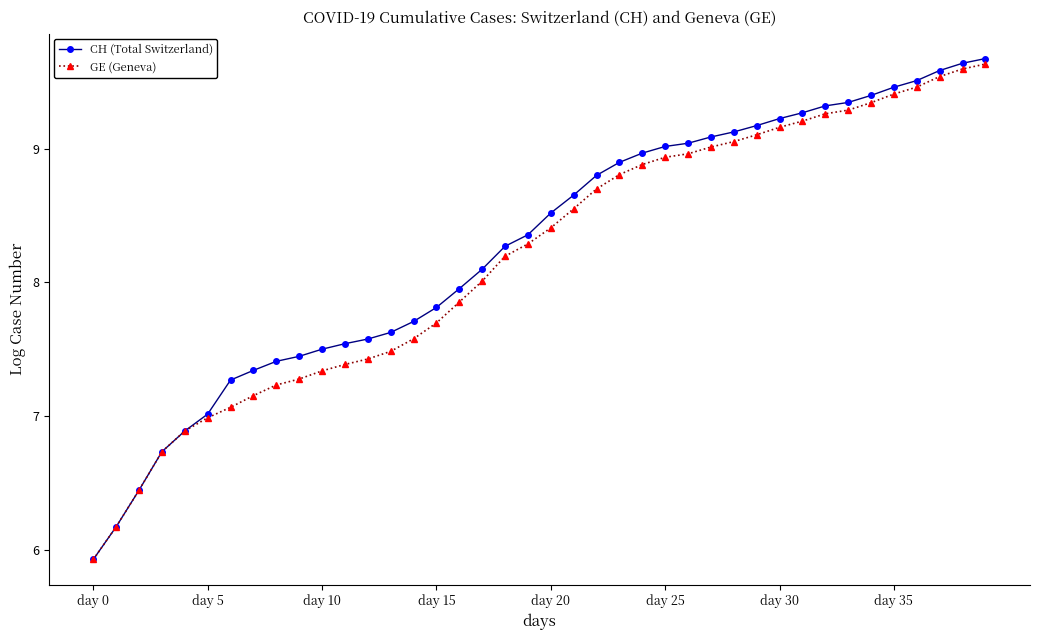

What is the minimum value for CH (Total Switzerland)?

5.9